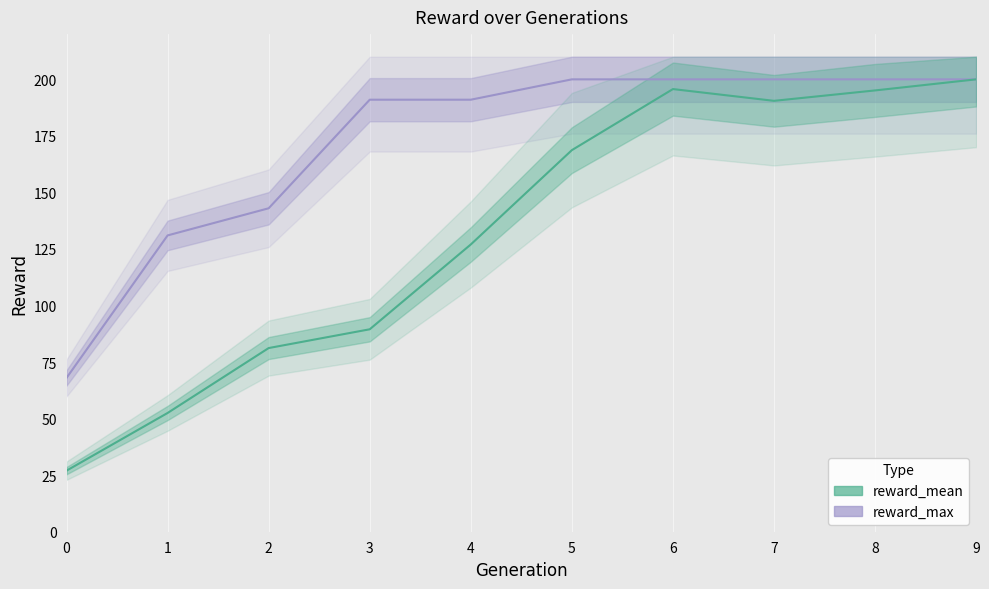

Between 4 and 9, which is larger?

9